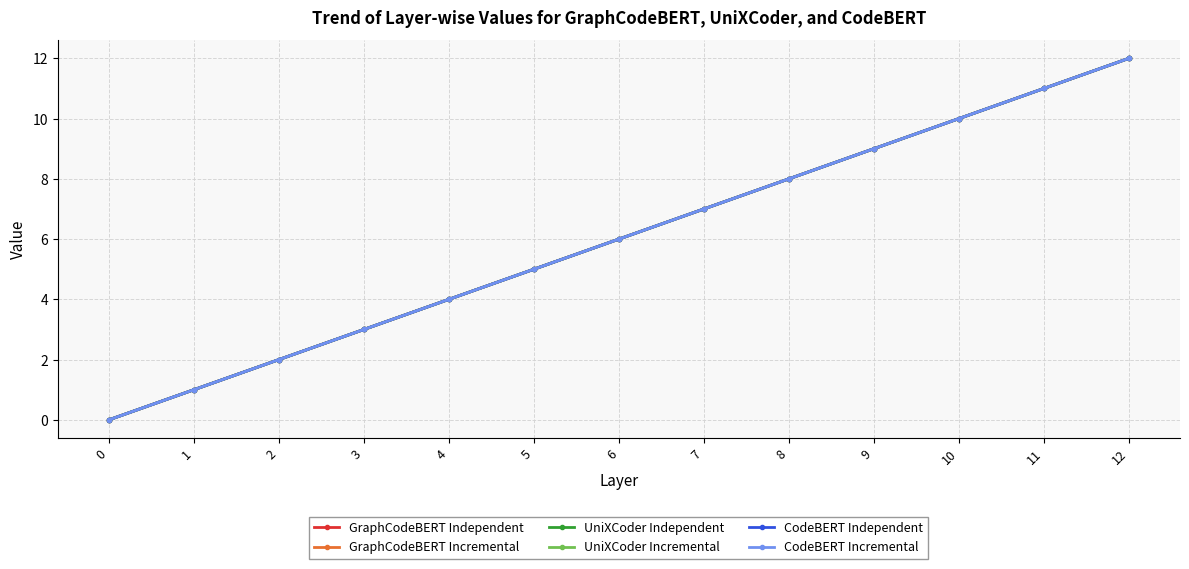

Does the chart display data point markers on the line(s)?

Yes